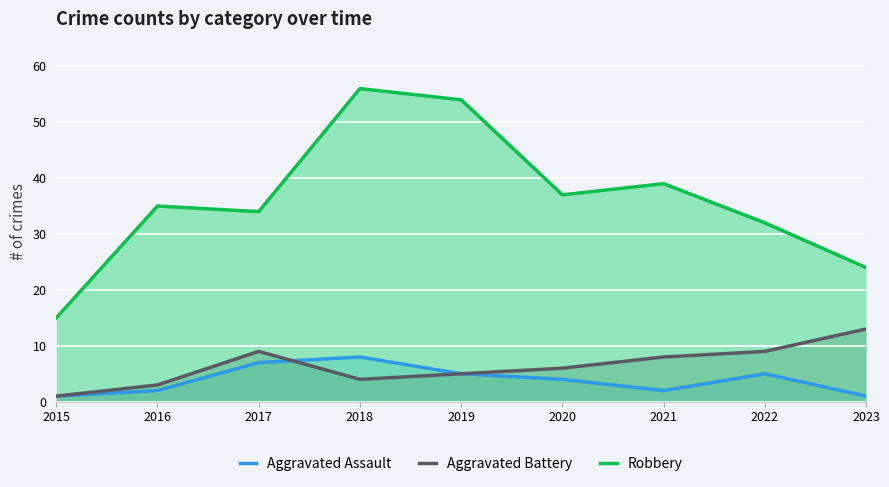

What is the difference between the highest and lowest values at 2022?

27